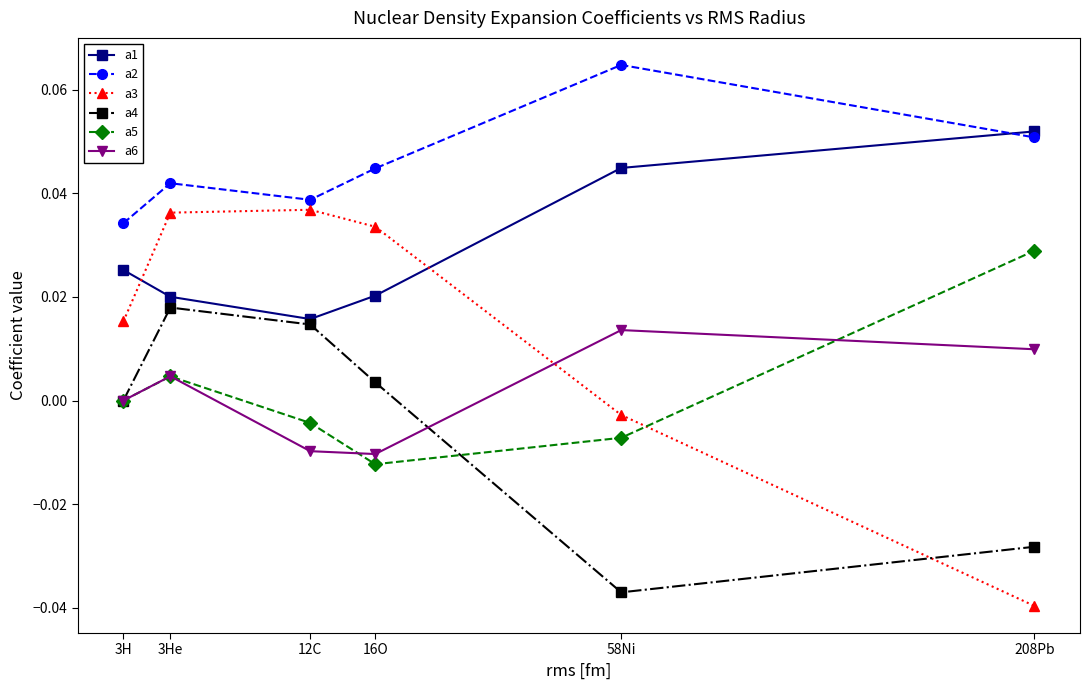

True or false: a5 has a value of -0.0 at 12C.

True